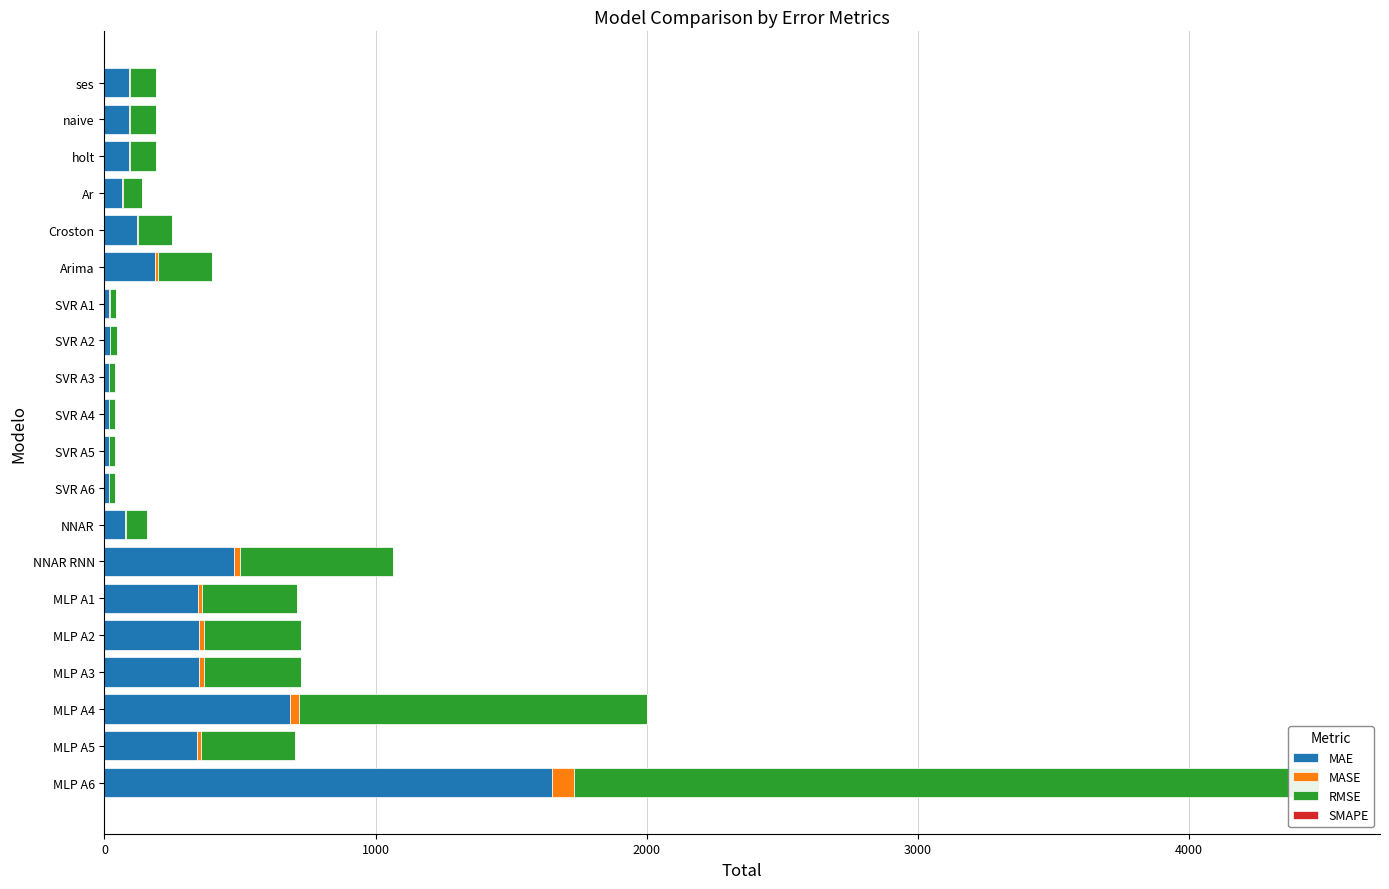

The value of RMSE at ses is 97.1. True or false?

True